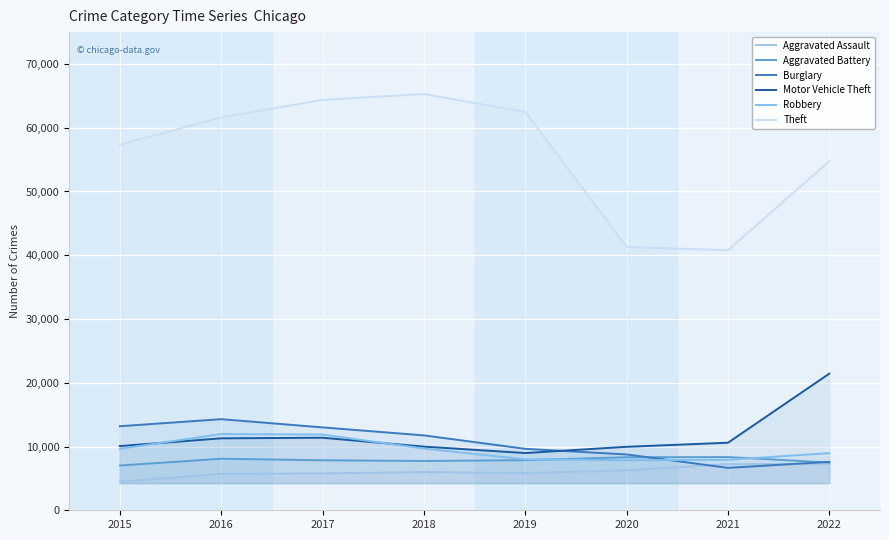

Does the chart display data point markers on the line(s)?

No